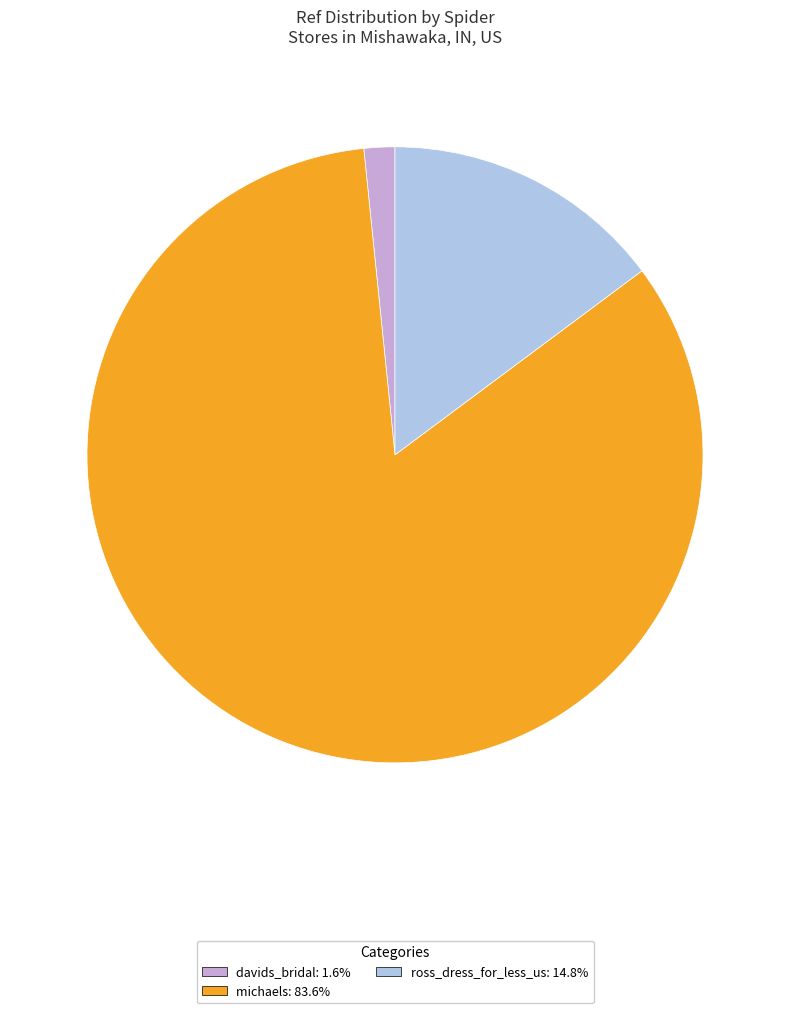

Combined, do ross_dress_for_less_us and michaels account for over 50%?

Yes